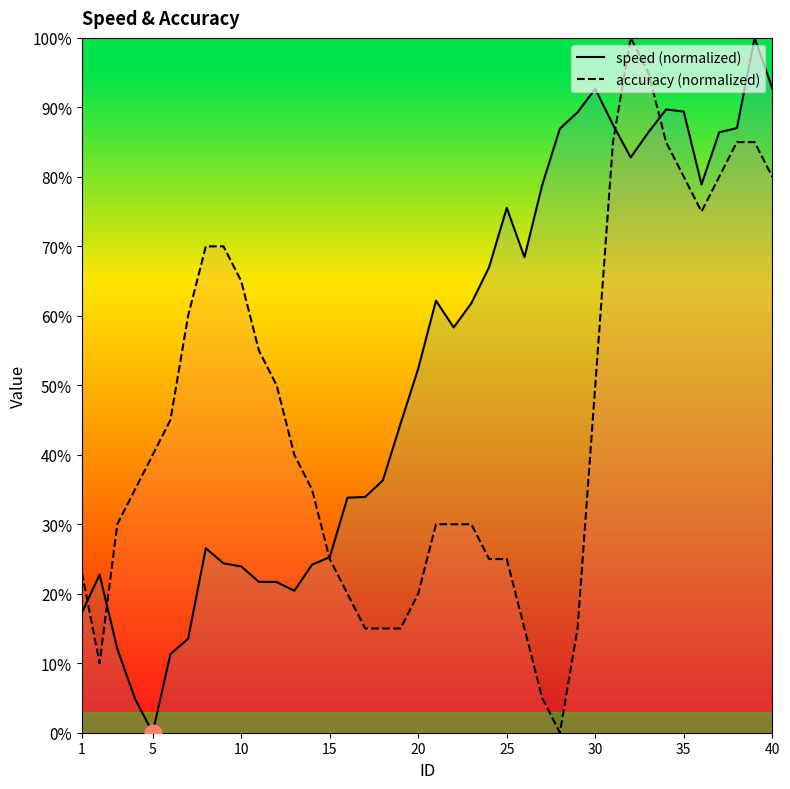

How many interior local peaks does the speed series have?

7